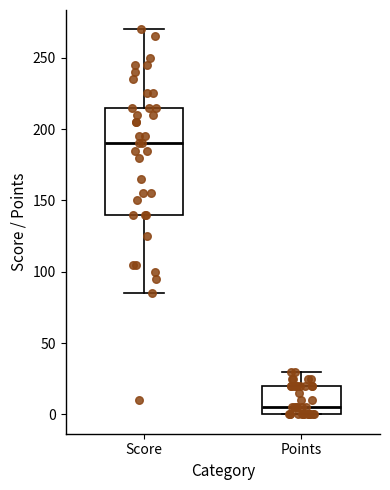

Which box's median line is the highest?

Score